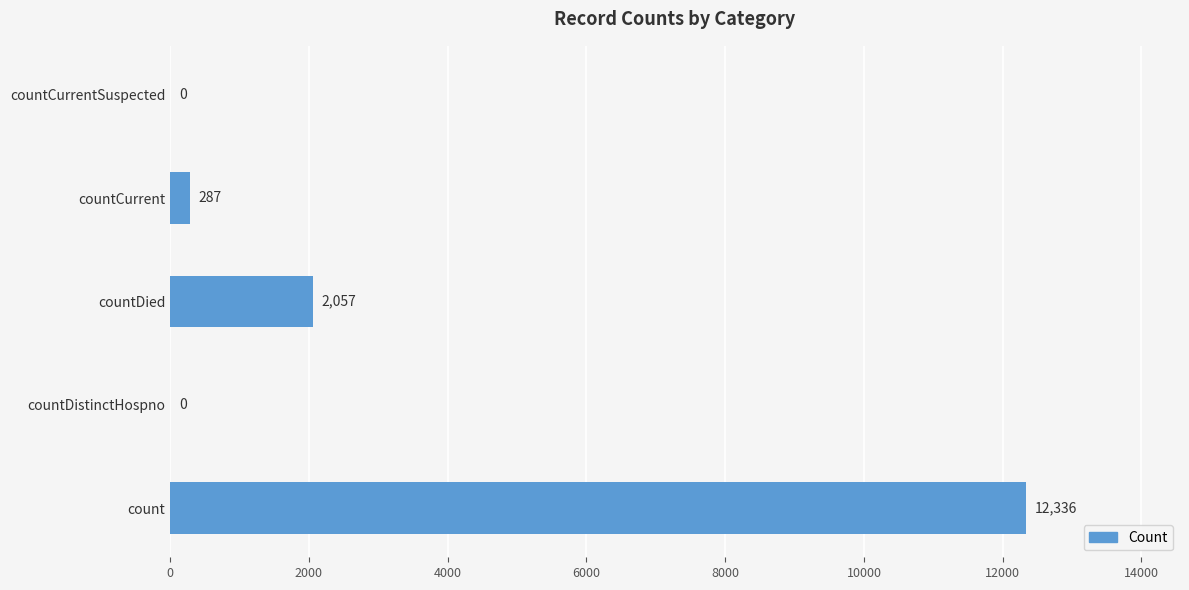

What is the sum of the values at countDied and countCurrentSuspected?

2057